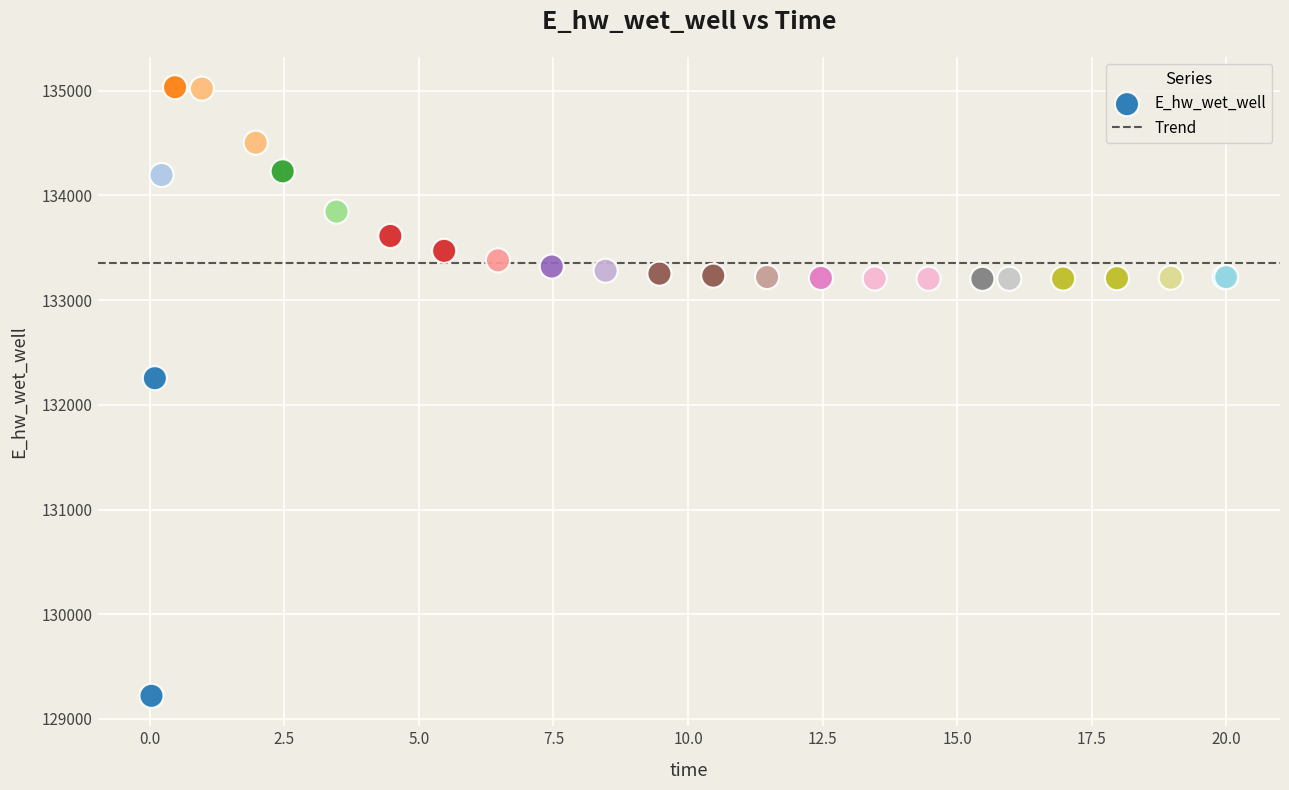

What Y value in the scatter plot is closest to 132126?

132254.1